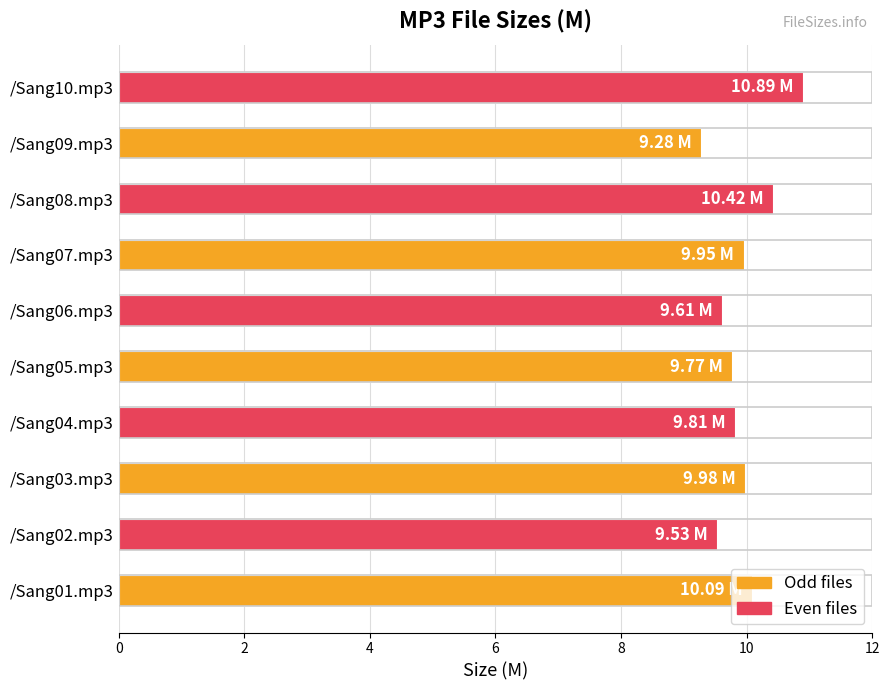

Approximately how many times larger is the value at /Sang07.mp3 compared to /Sang04.mp3?

1.0